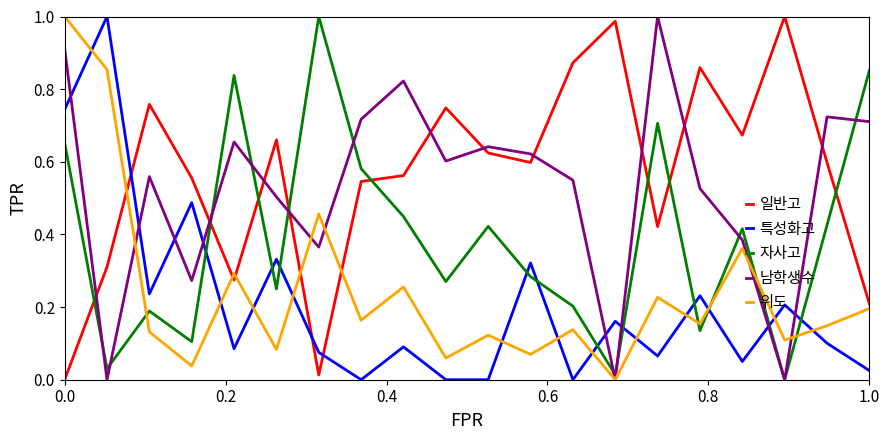

True or false: 위도 and 일반고 cross at least once.

True